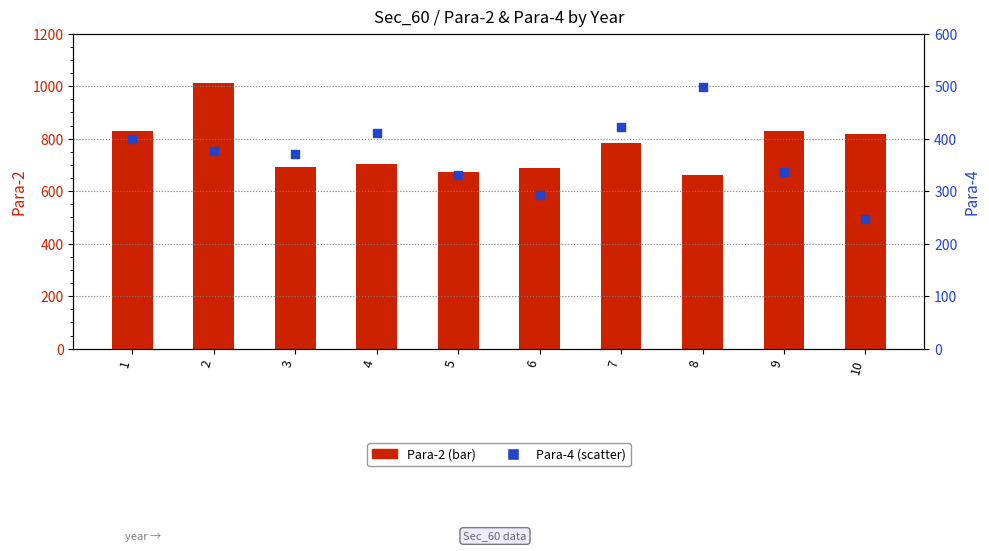

At which category is the sum across all series the highest?

2